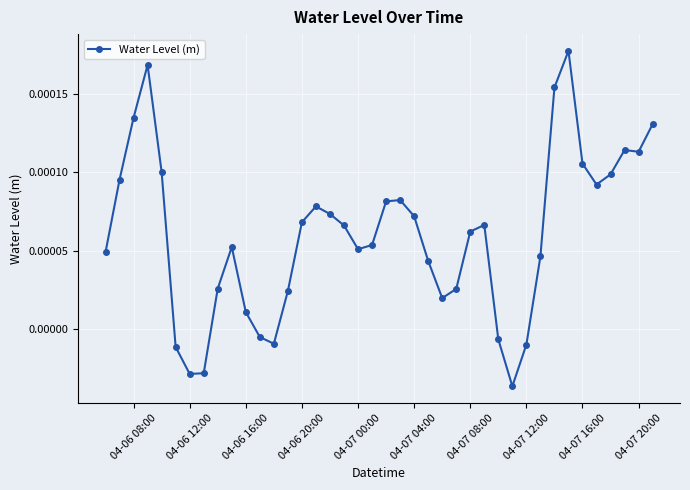

Count the number of categories in the chart.

40